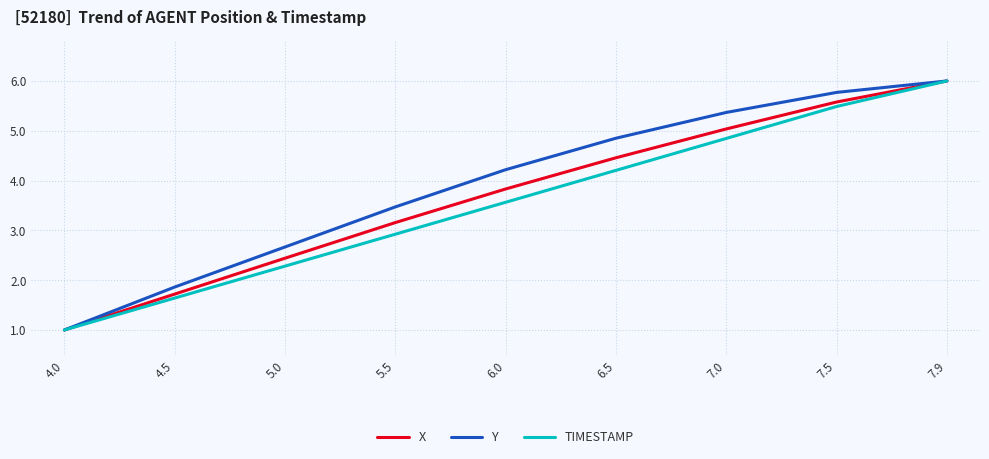

How many lines are shown in the chart?

3